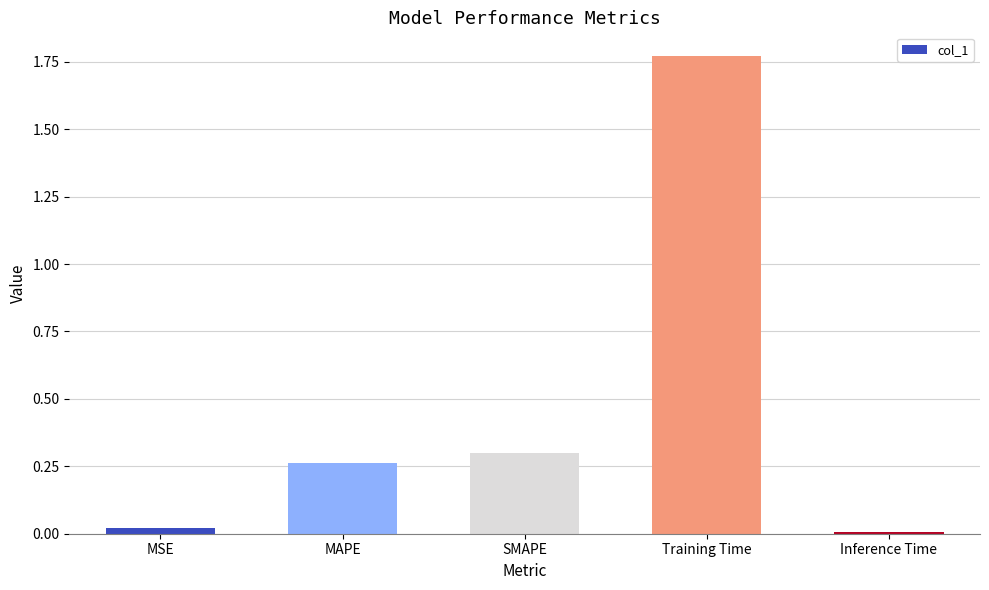

Is it true that the value at Inference Time is 0.0?

True